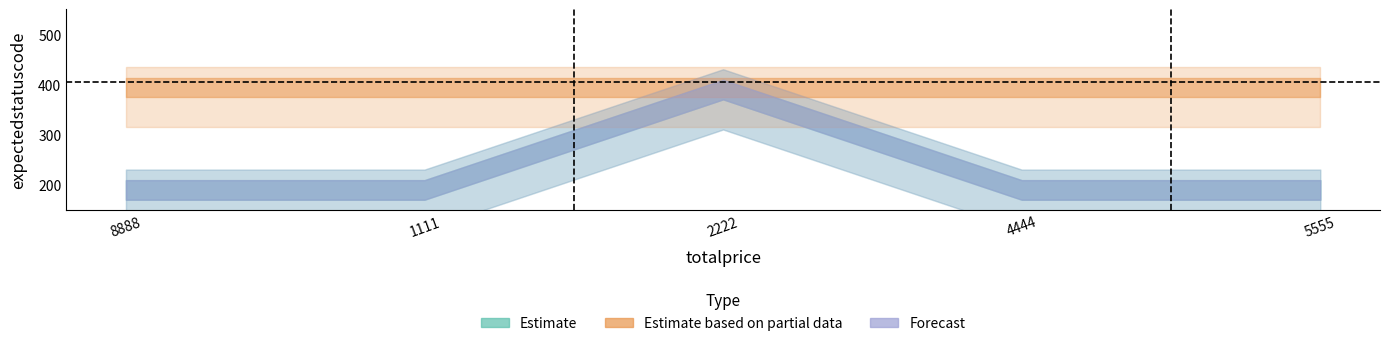

Reading left to right, transcribe all the data shown in this chart.

Estimate: 200	200	400	200	200
Estimate based on partial data: 404	404	404	404	404
Forecast: 200	200	400	200	200